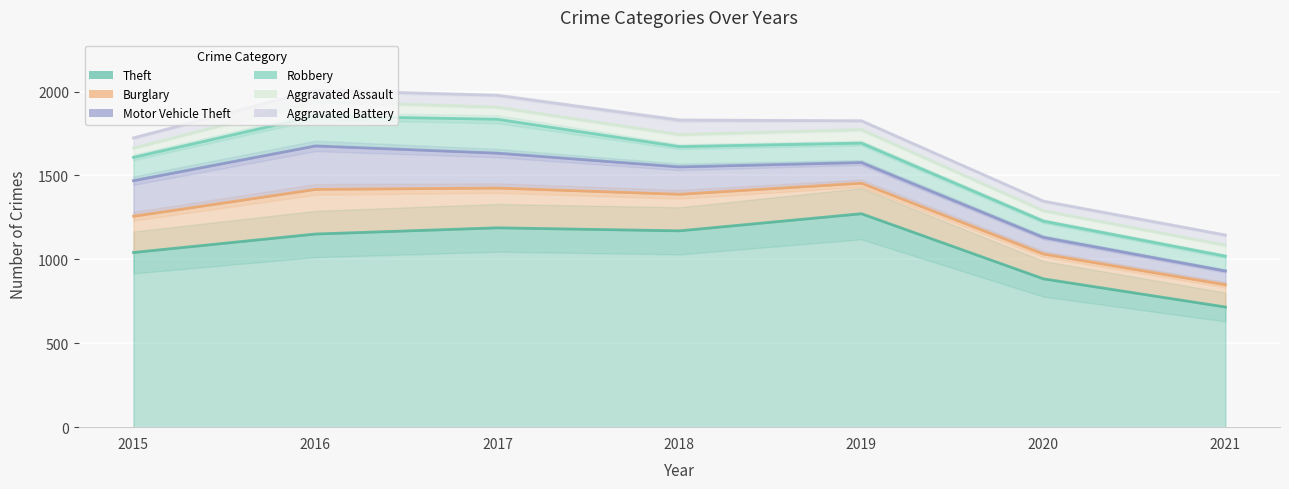

What is the sum of all Aggravated Battery values?

453